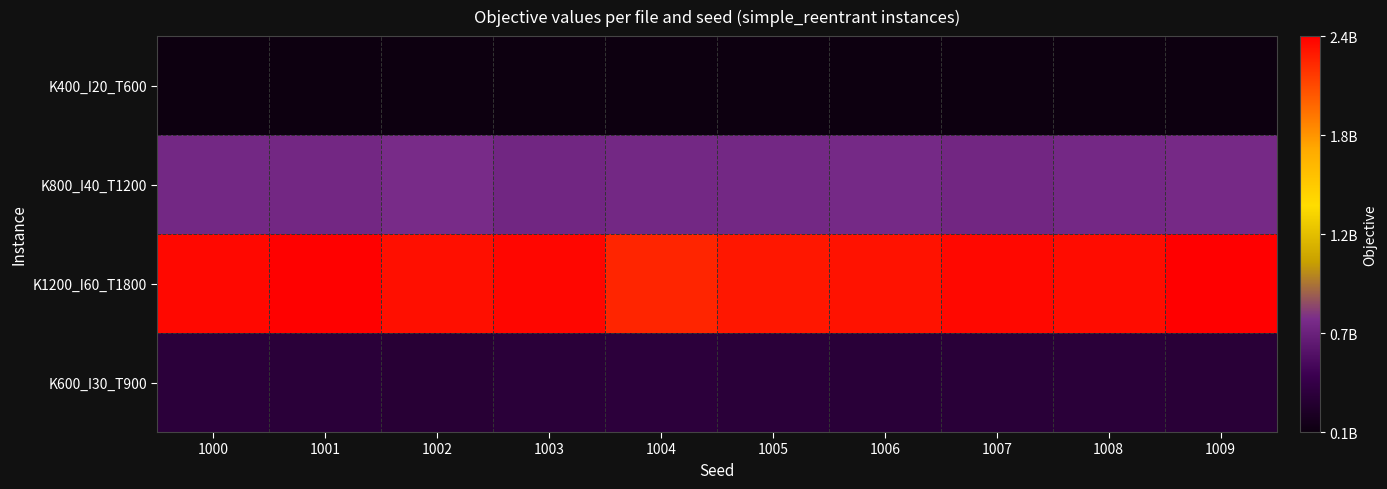

List the series in order of their peak value, highest first.

K1200_I60_T1800, K800_I40_T1200, K600_I30_T900, K400_I20_T600